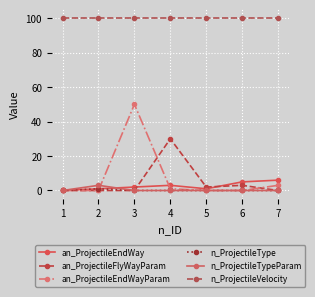

The n_ProjectileVelocity series shows 57 at 2. True or false?

False